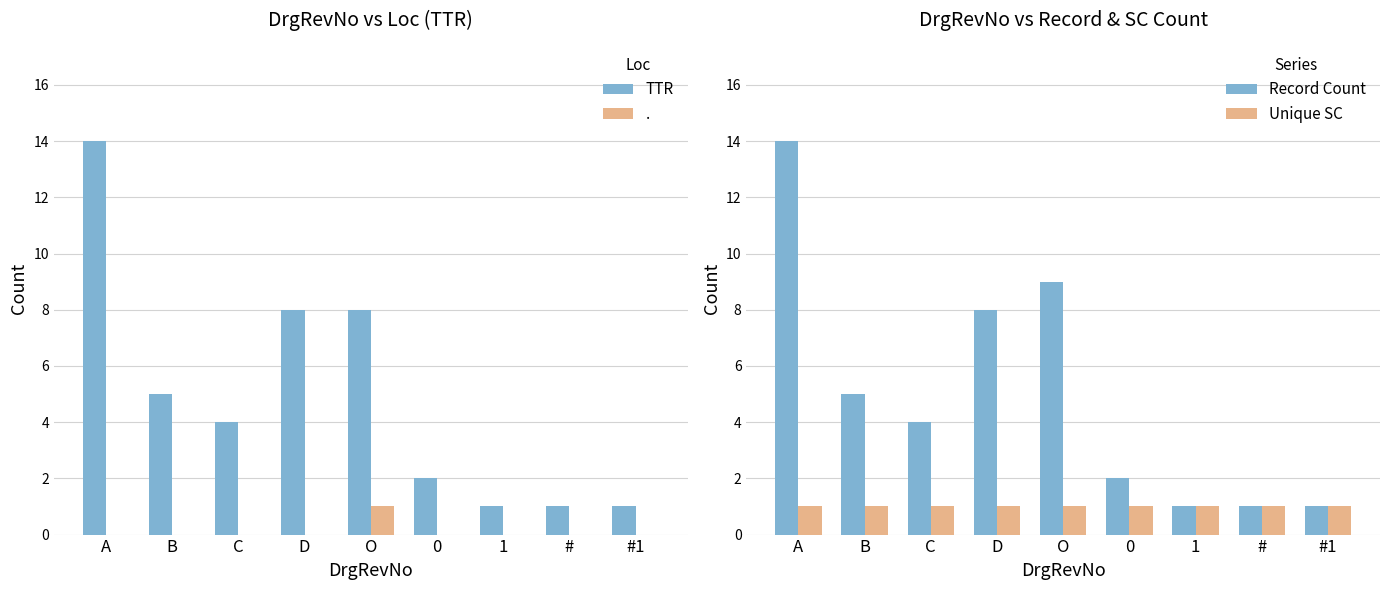

True or false: Unique SC has a value of 1 at D.

True